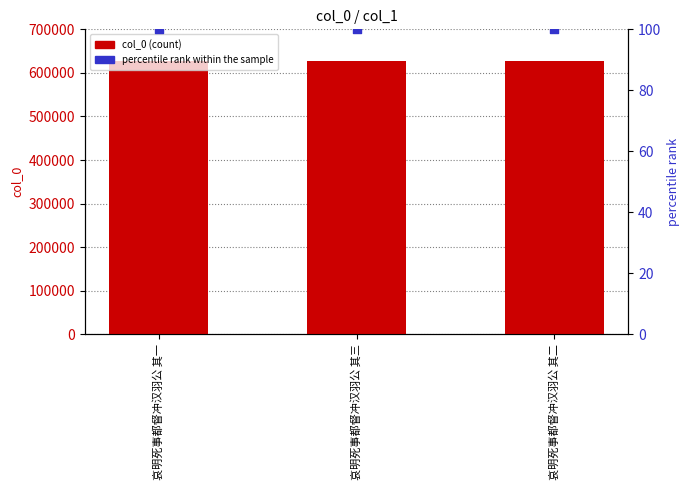

What is the total value across all series at 哀明死事都督冲汉羽公 其一?

628455